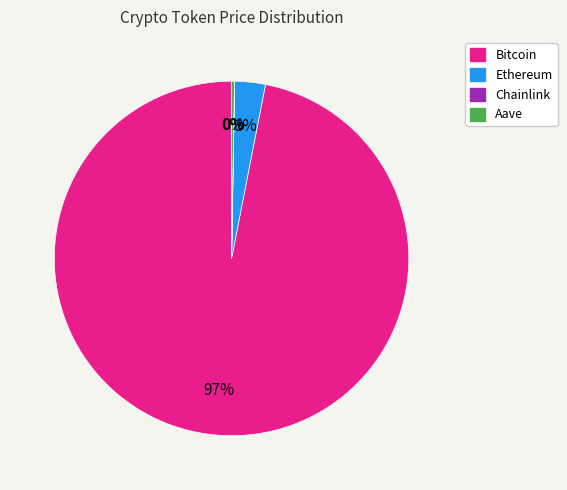

Is it true that Ethereum is 17% of the pie?

False